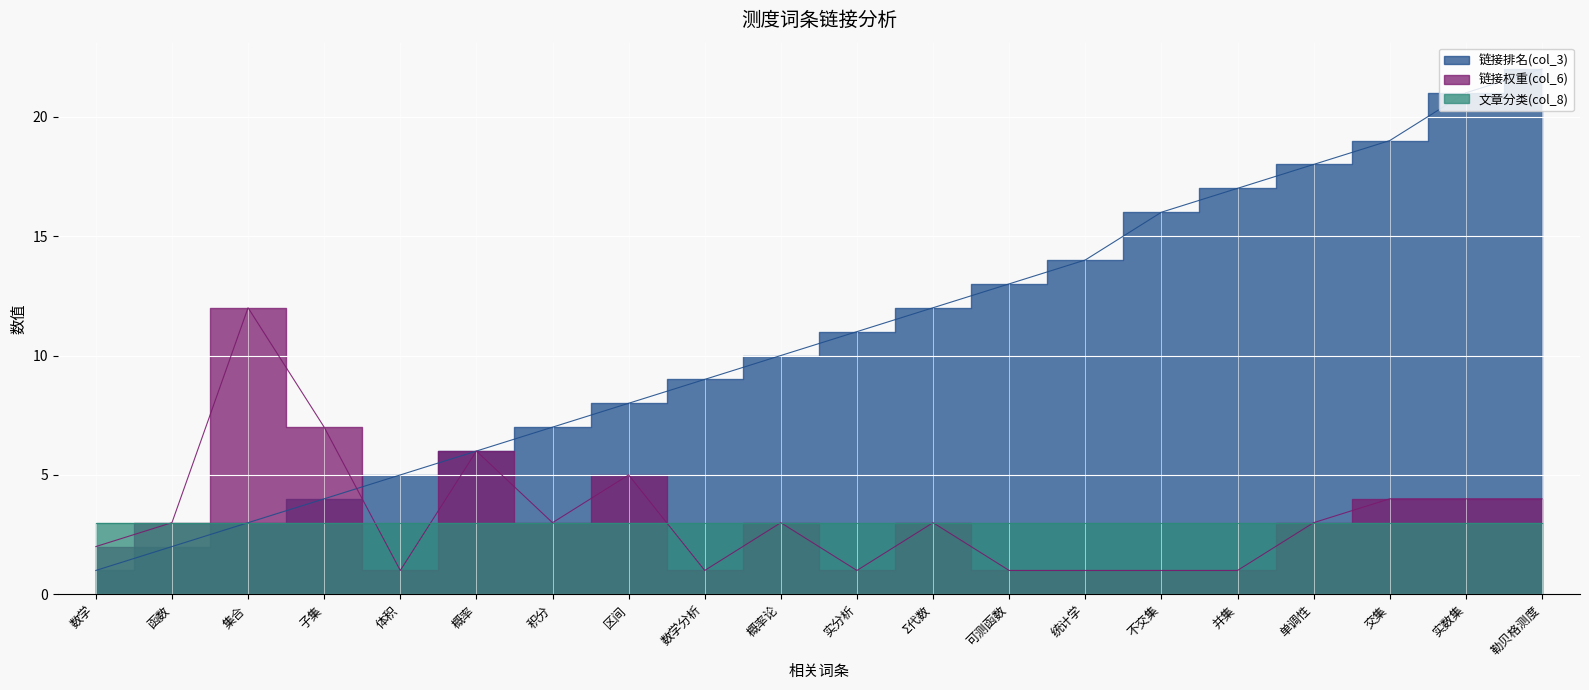

Is the value of 链接排名(col_3) at 积分 greater than the value of 链接权重(col_6) at 并集?

Yes